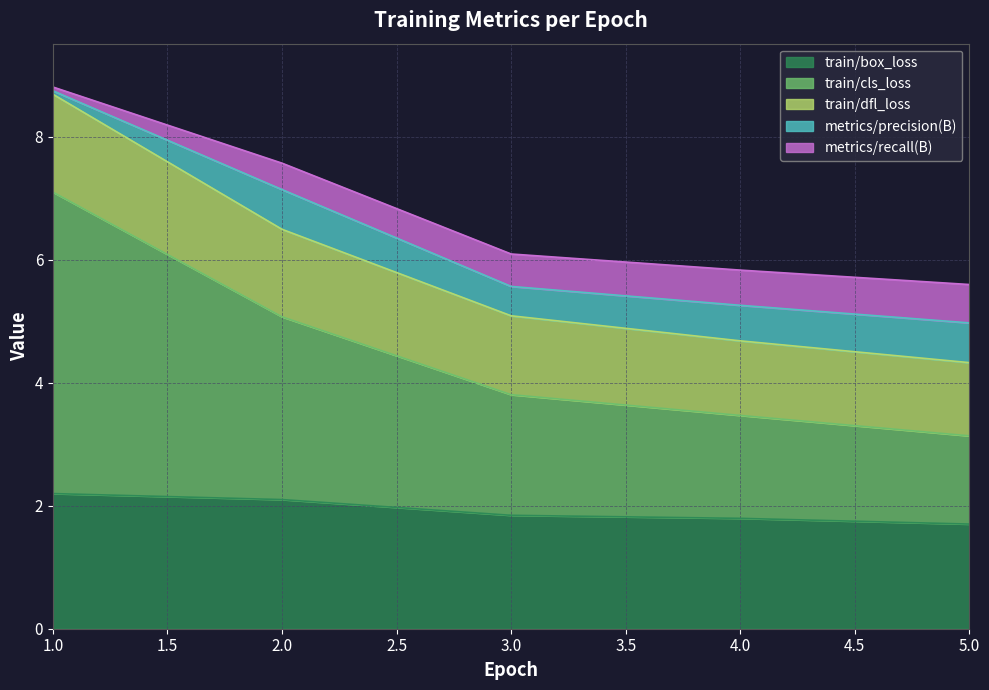

True or false: train/cls_loss and train/dfl_loss intersect in this chart.

False